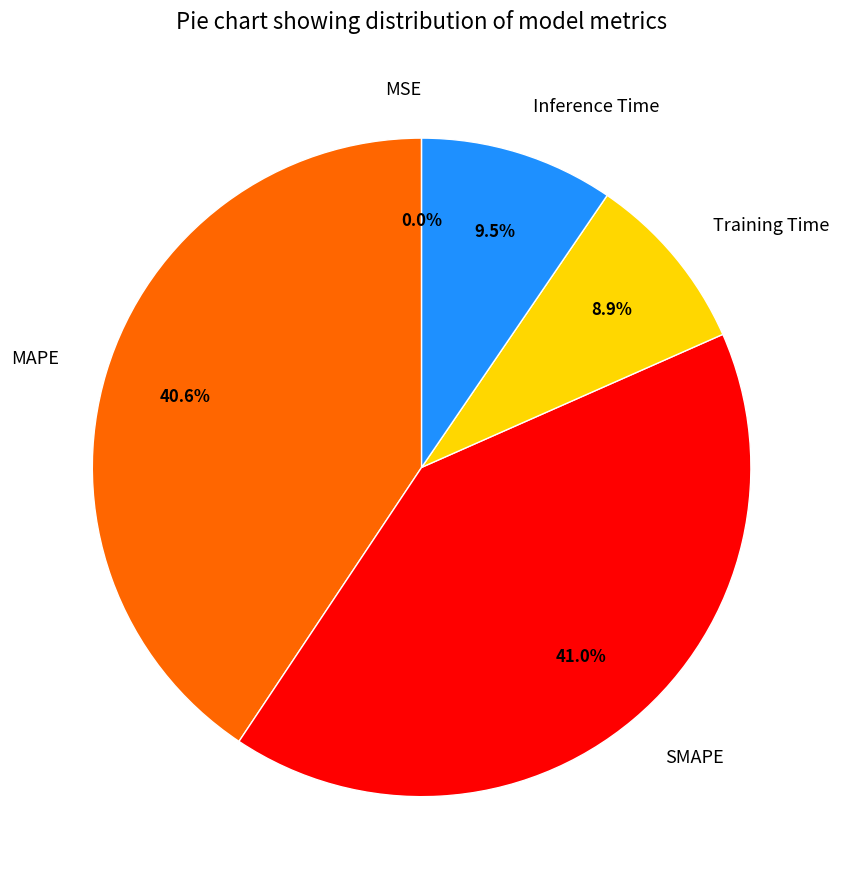

Is there any slice that represents more than half of the pie?

No